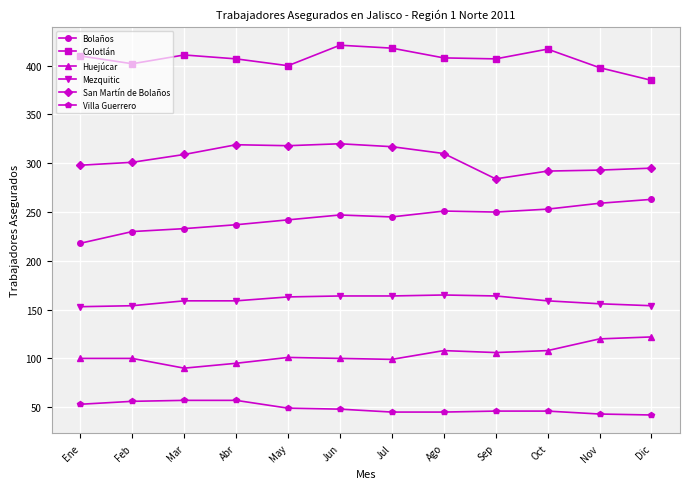

In Bolaños, how many points are higher than both neighbors (excluding endpoints)?

2